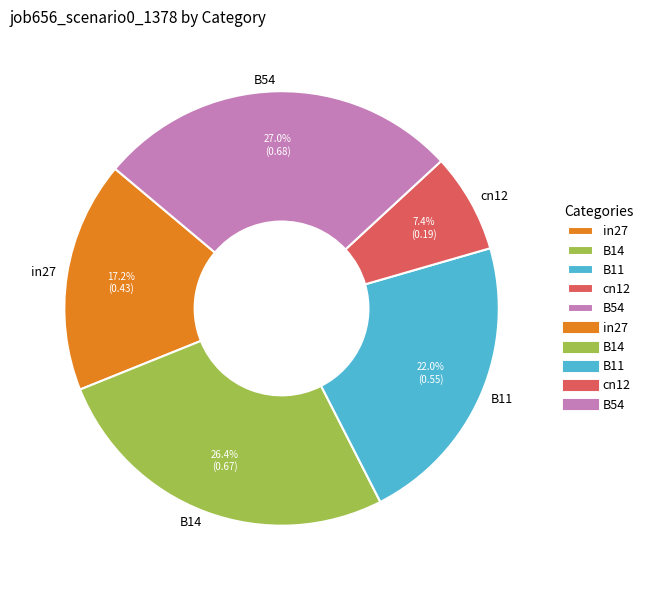

What portion of the pie excludes B14?

73.6%